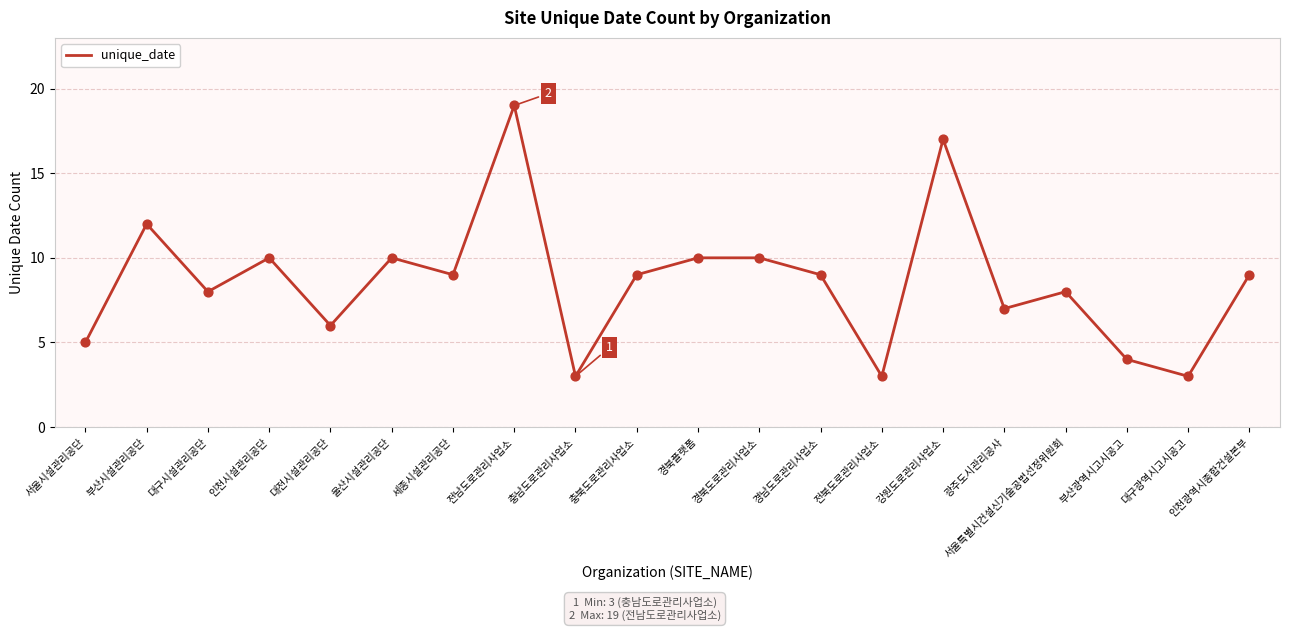

Approximately how many times larger is the value at 인천광역시종합건설본부 compared to 대구시설관리공단?

1.1